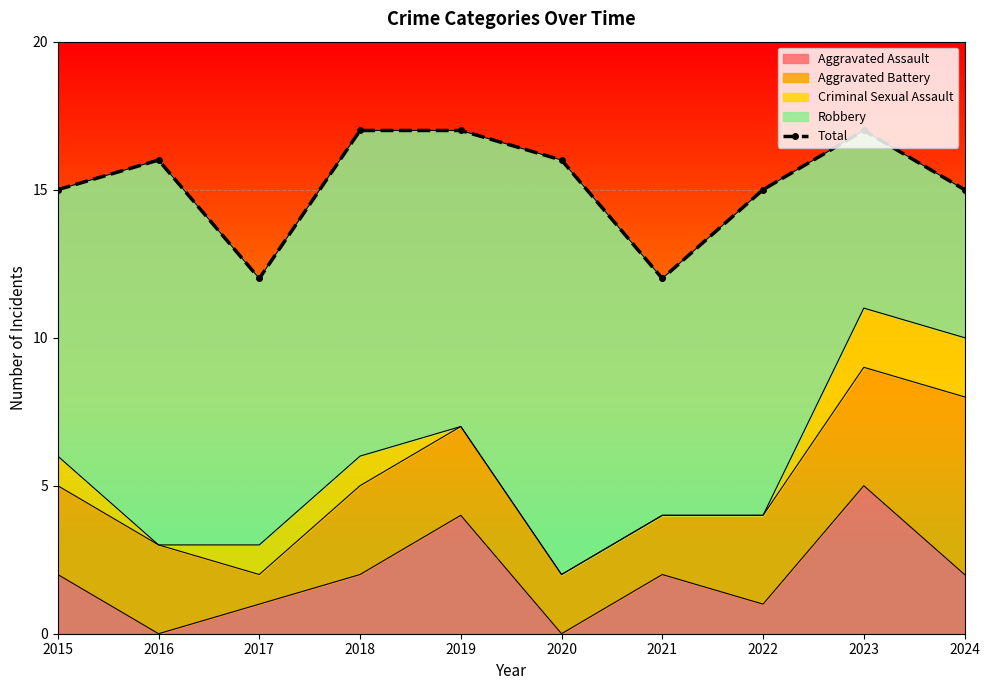

Rank the categories by value from highest to lowest.

2018, 2019, 2023, 2016, 2020, 2015, 2022, 2024, 2017, 2021